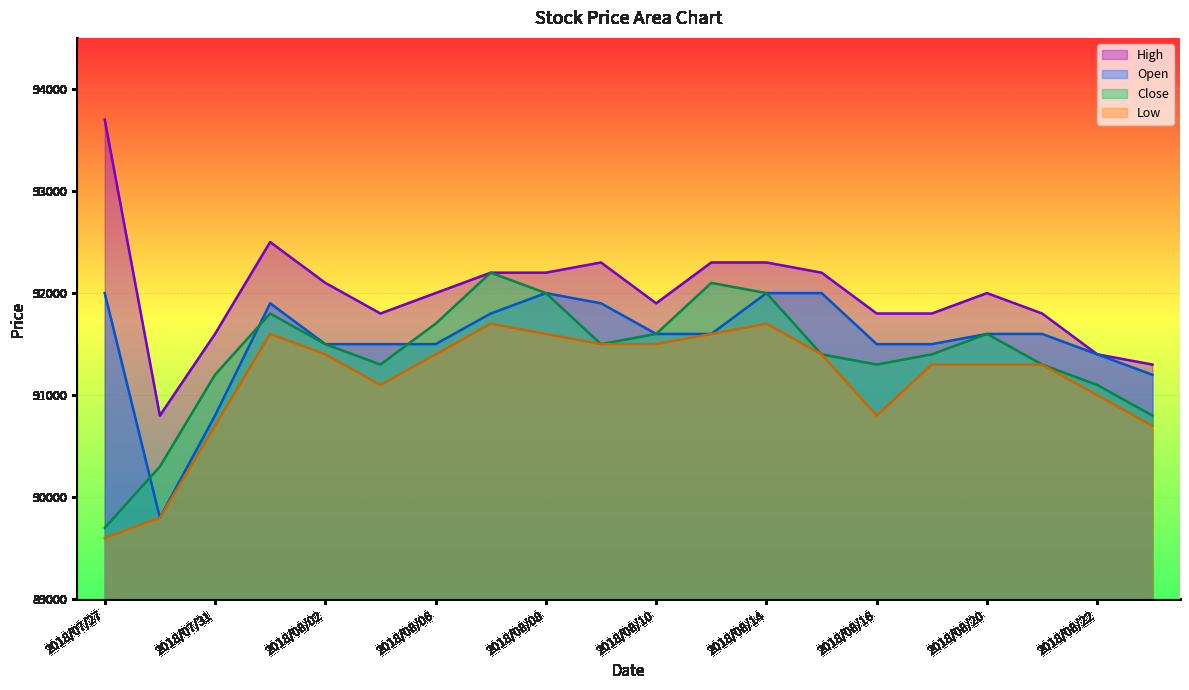

The value of Low at 2018/08/15 is 91400. True or false?

True